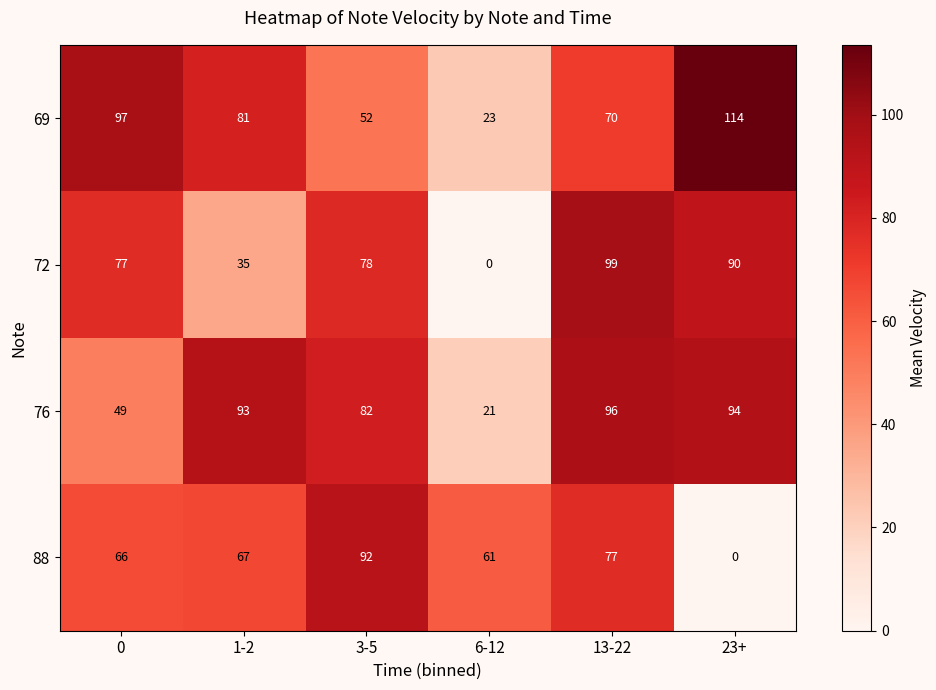

What is the difference between the maximum and minimum values in the 88 series?

92